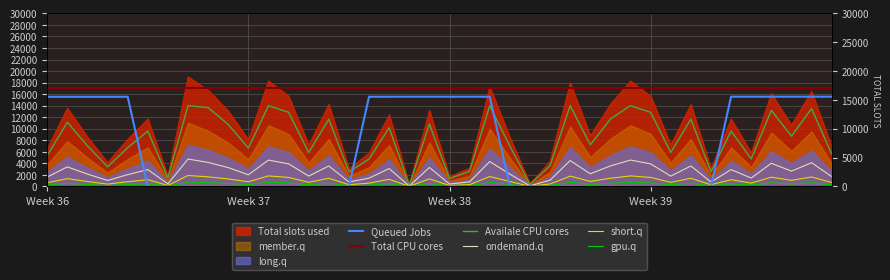

What is the sum of all Queued Jobs values?

280071.8